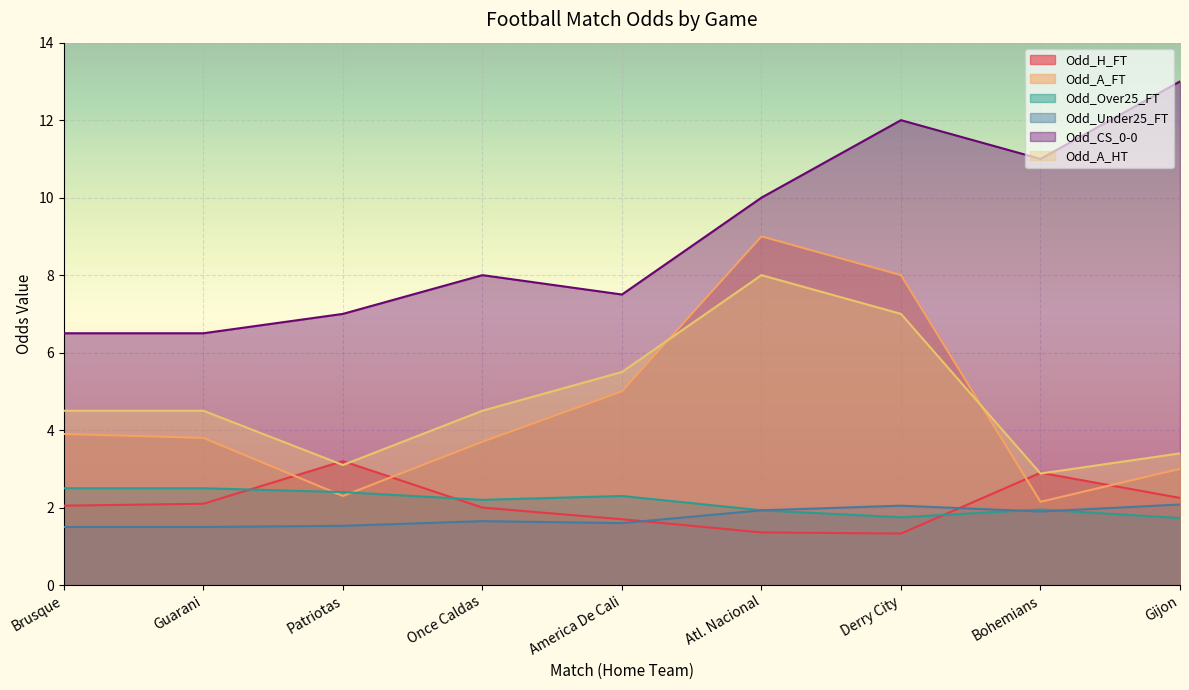

What is the difference between the maximum and minimum values in the Odd_A_FT series?

6.8